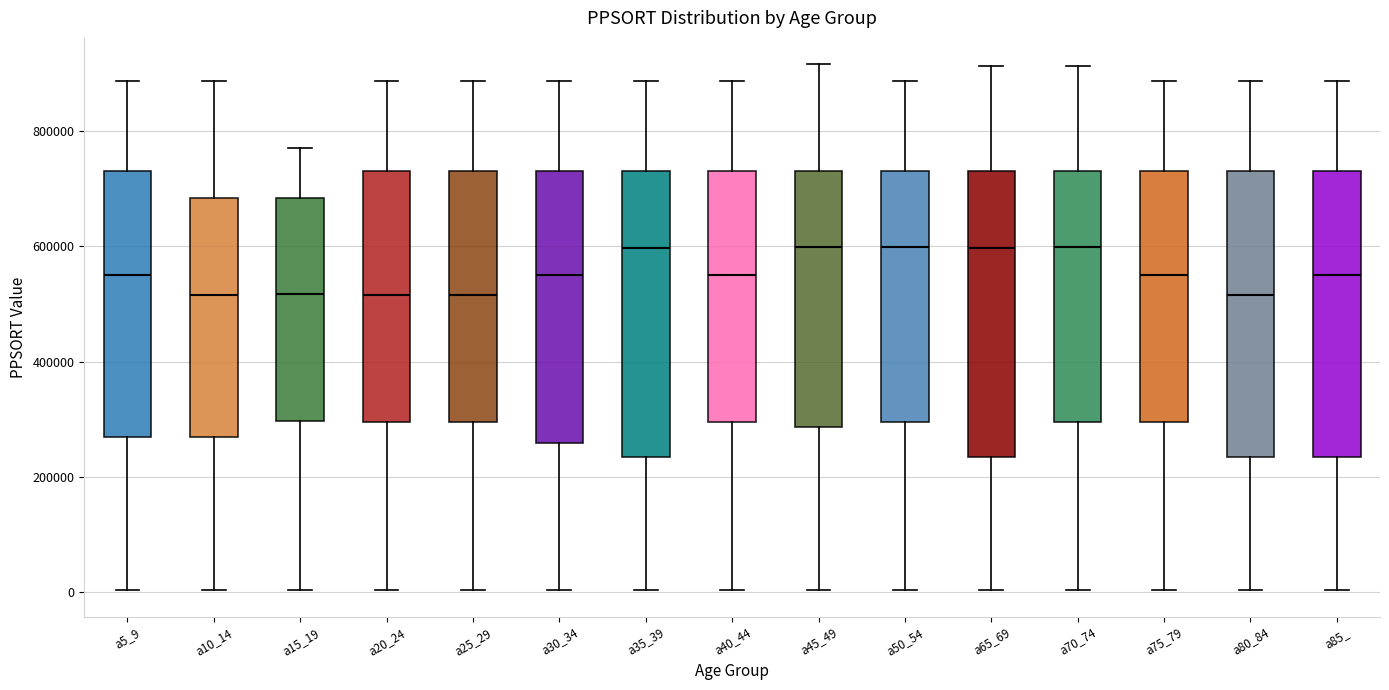

Reading left to right, read every box against the y-axis: the position of its median line, the range the box covers, and the ends of its whiskers. The values are not printed on the chart, so give them approximately, as read against the axis.

a5_9: median 560000, box 260000 to 740000, whiskers 0 to 880000
a10_14: median 520000, box 260000 to 680000, whiskers 0 to 880000
a15_19: median 520000, box 300000 to 680000, whiskers 0 to 780000
a20_24: median 520000, box 300000 to 740000, whiskers 0 to 880000
a25_29: median 520000, box 300000 to 740000, whiskers 0 to 880000
a30_34: median 560000, box 260000 to 740000, whiskers 0 to 880000
a35_39: median 600000, box 240000 to 740000, whiskers 0 to 880000
a40_44: median 560000, box 300000 to 740000, whiskers 0 to 880000
a45_49: median 600000, box 280000 to 740000, whiskers 0 to 920000
a50_54: median 600000, box 300000 to 740000, whiskers 0 to 880000
a65_69: median 600000, box 240000 to 740000, whiskers 0 to 920000
a70_74: median 600000, box 300000 to 740000, whiskers 0 to 920000
a75_79: median 560000, box 300000 to 740000, whiskers 0 to 880000
a80_84: median 520000, box 240000 to 740000, whiskers 0 to 880000
a85_: median 560000, box 240000 to 740000, whiskers 0 to 880000